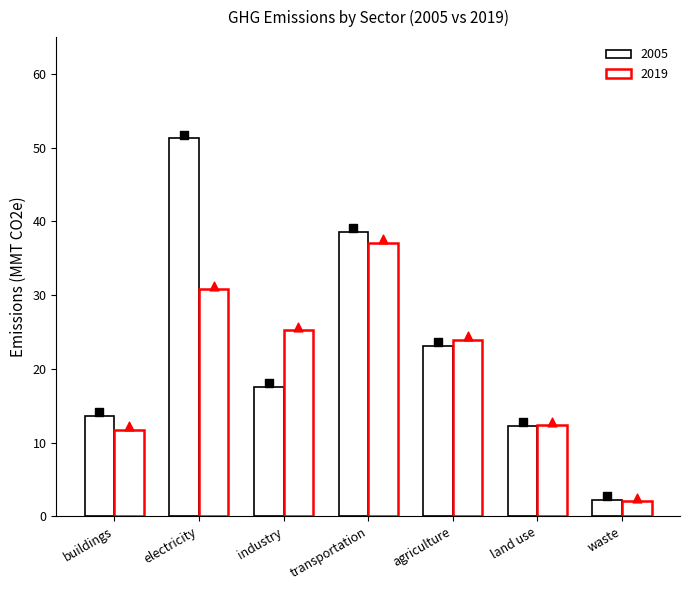

At how many categories does at least one series exceed 21?

4